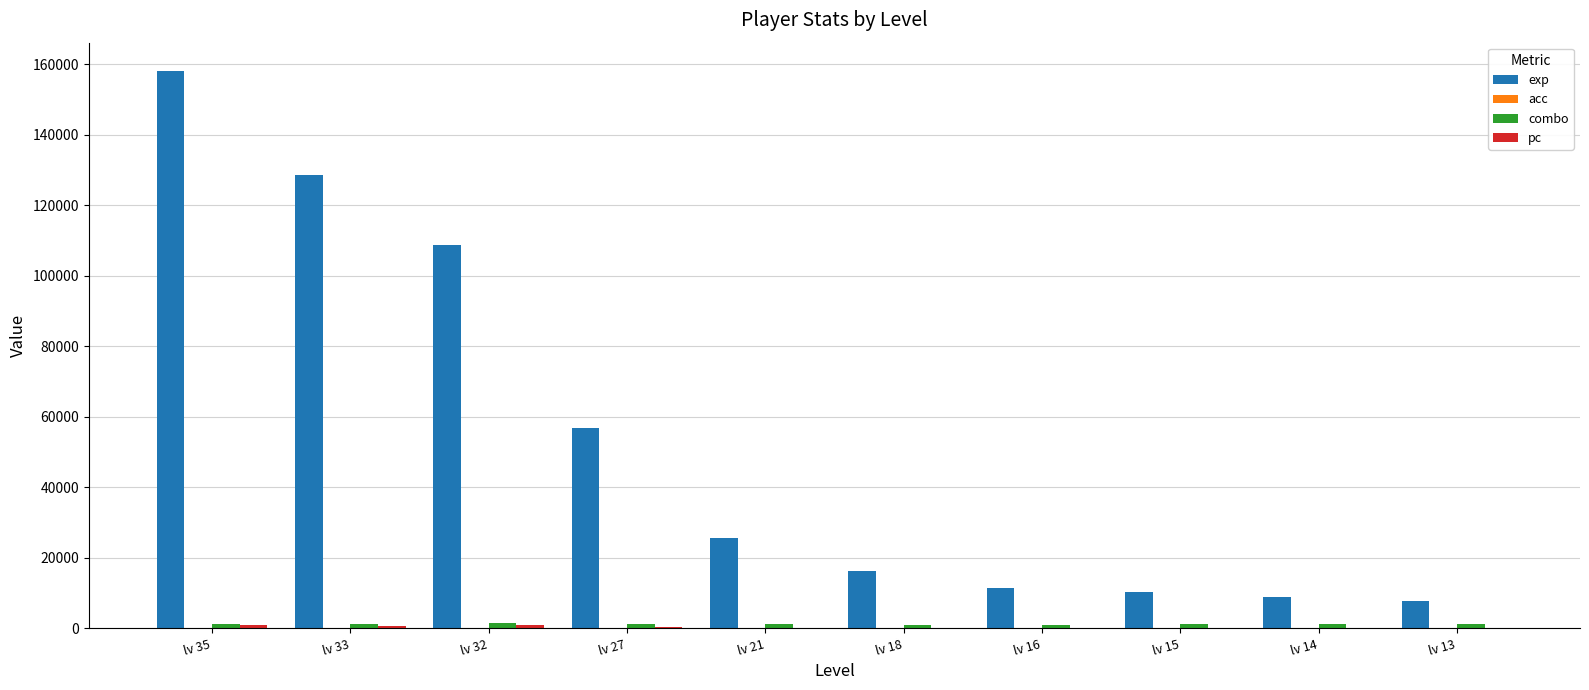

What is the maximum value for exp?

158175.0